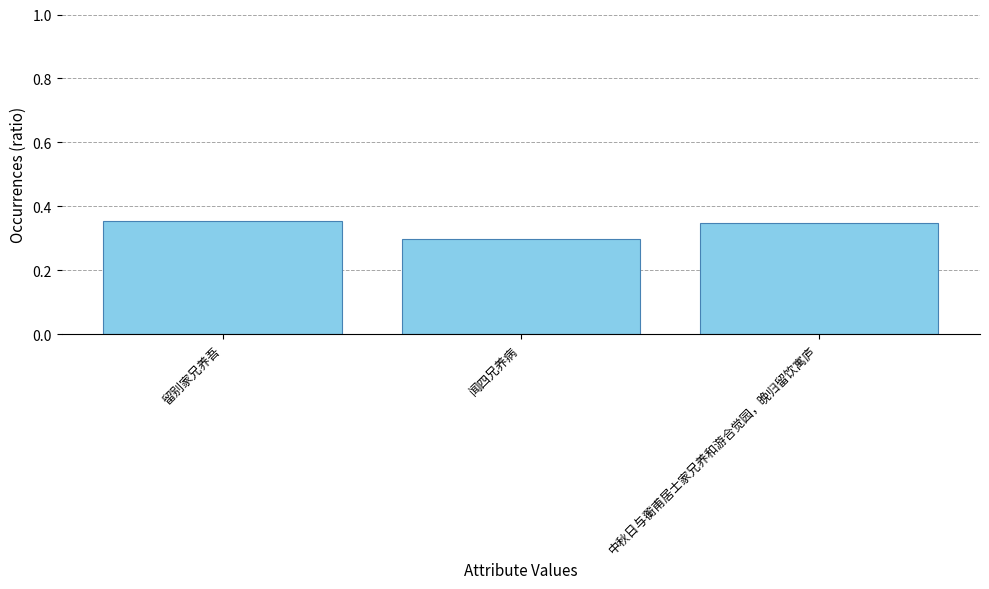

What is the sum of the values at 闻四兄养病 and 中秋日与蘅甫居士家兄养和游合觉园，晚归留饮寓庐?

0.6